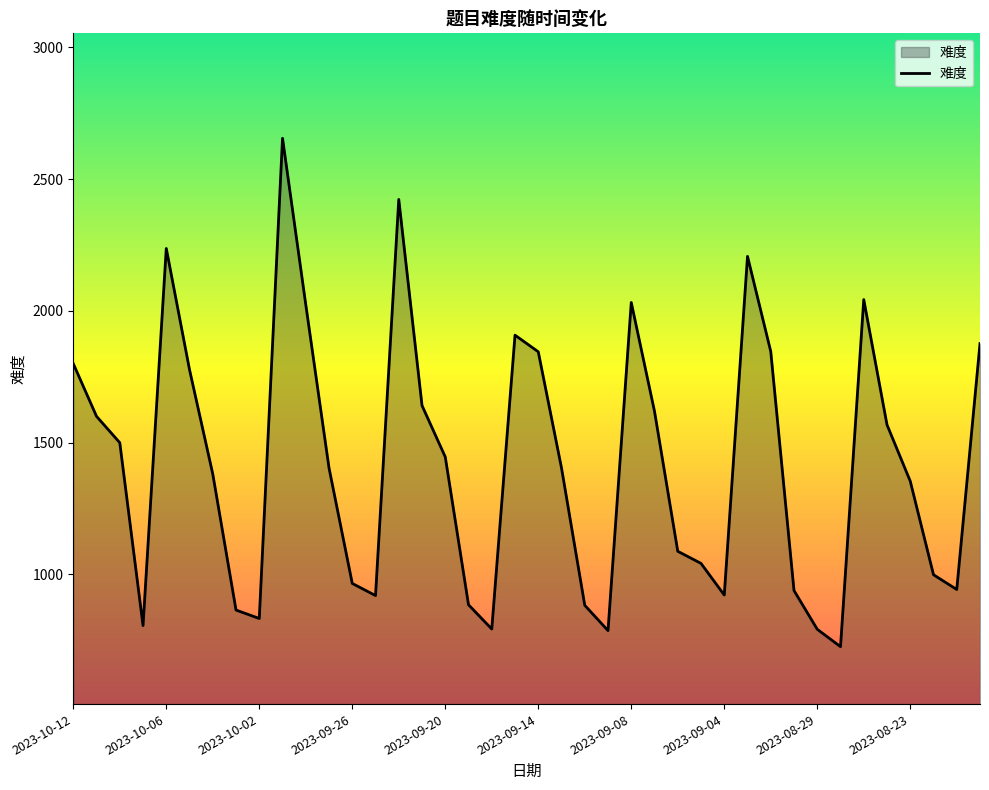

What is the minimum value shown in the chart?

726